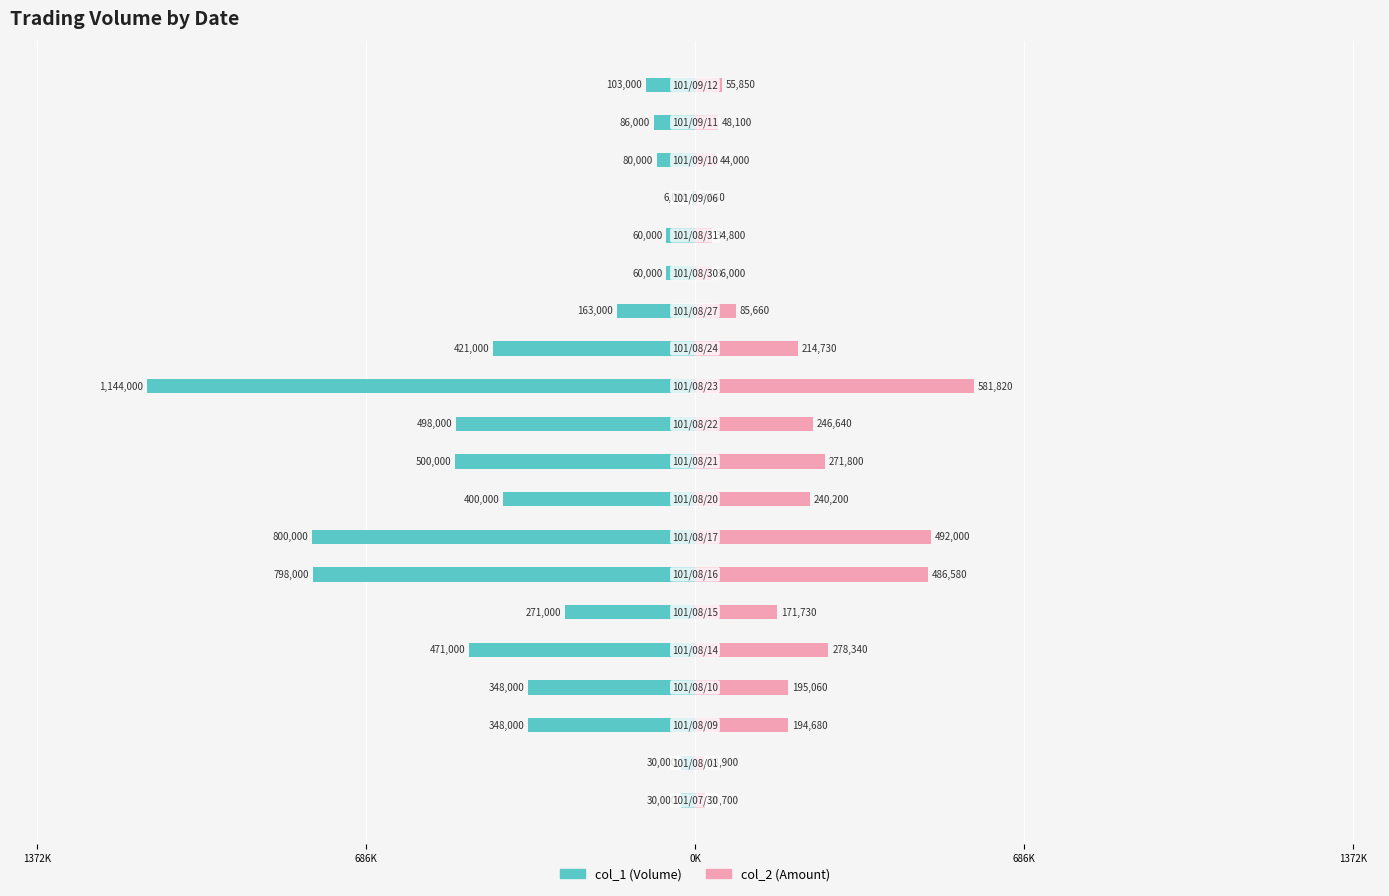

How many data points in col_1 are less than -271000?

10